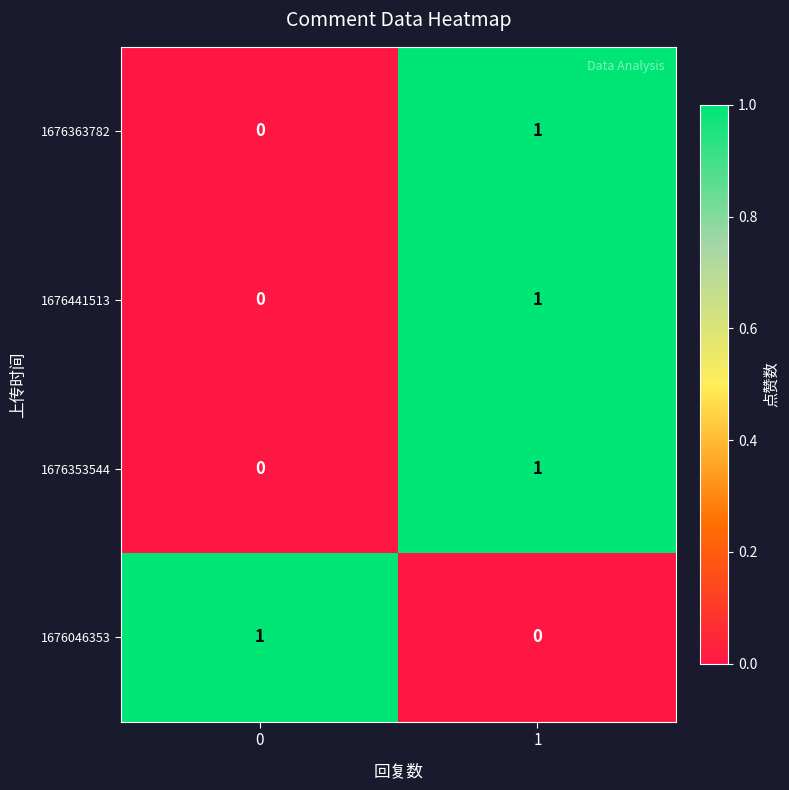

Is it true that 1676363782 equals 0 at 1?

False